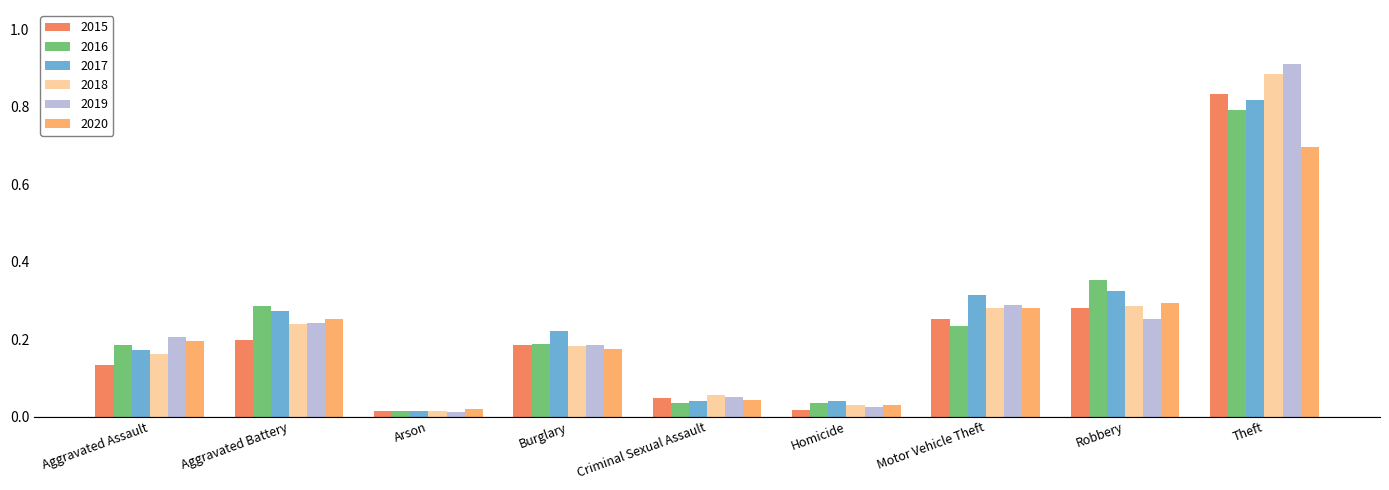

At which category is the sum across all series the highest?

Theft